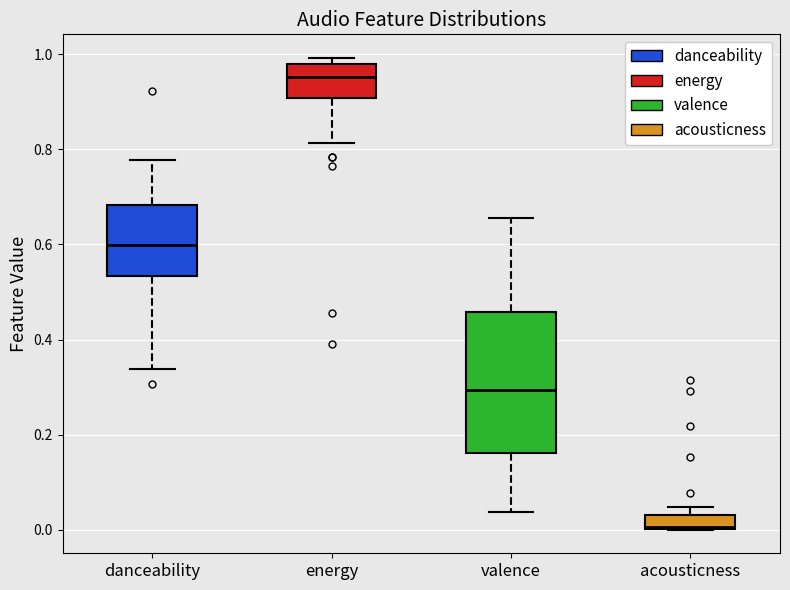

Where does the upper whisker of the box for valence end on the y-axis? The values are not printed on the chart, so give them approximately, as read against the axis.

0.66